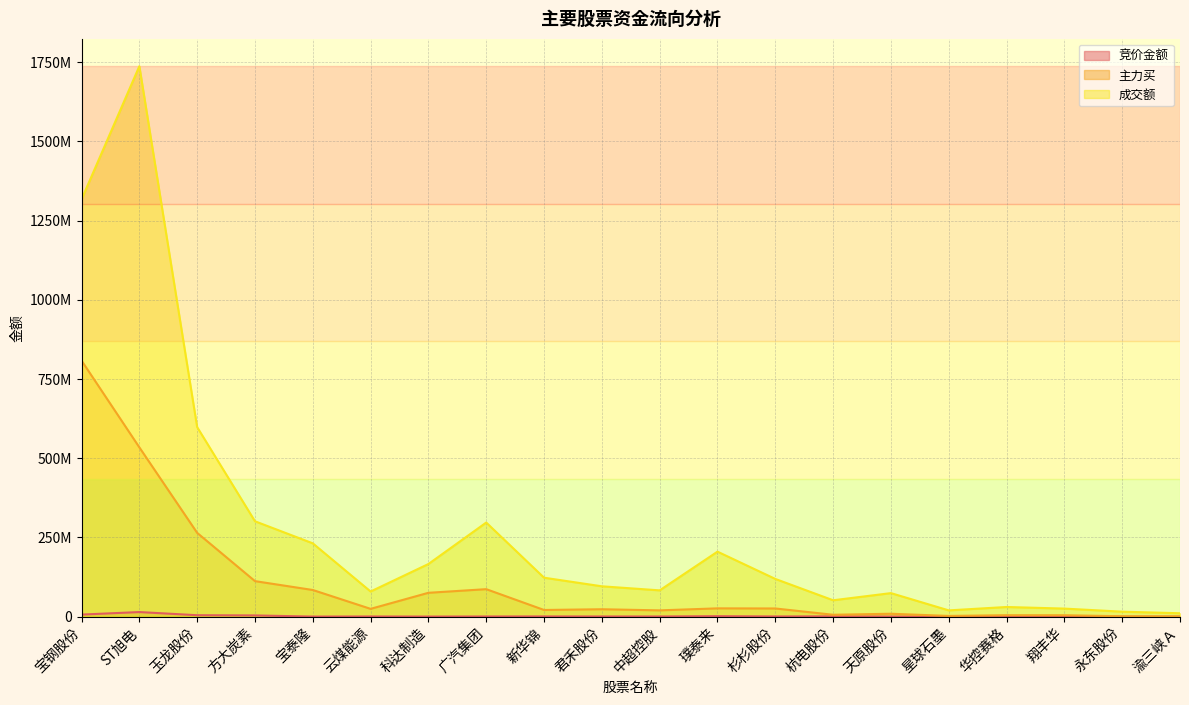

Where is the first local minimum for 成交额?

云煤能源